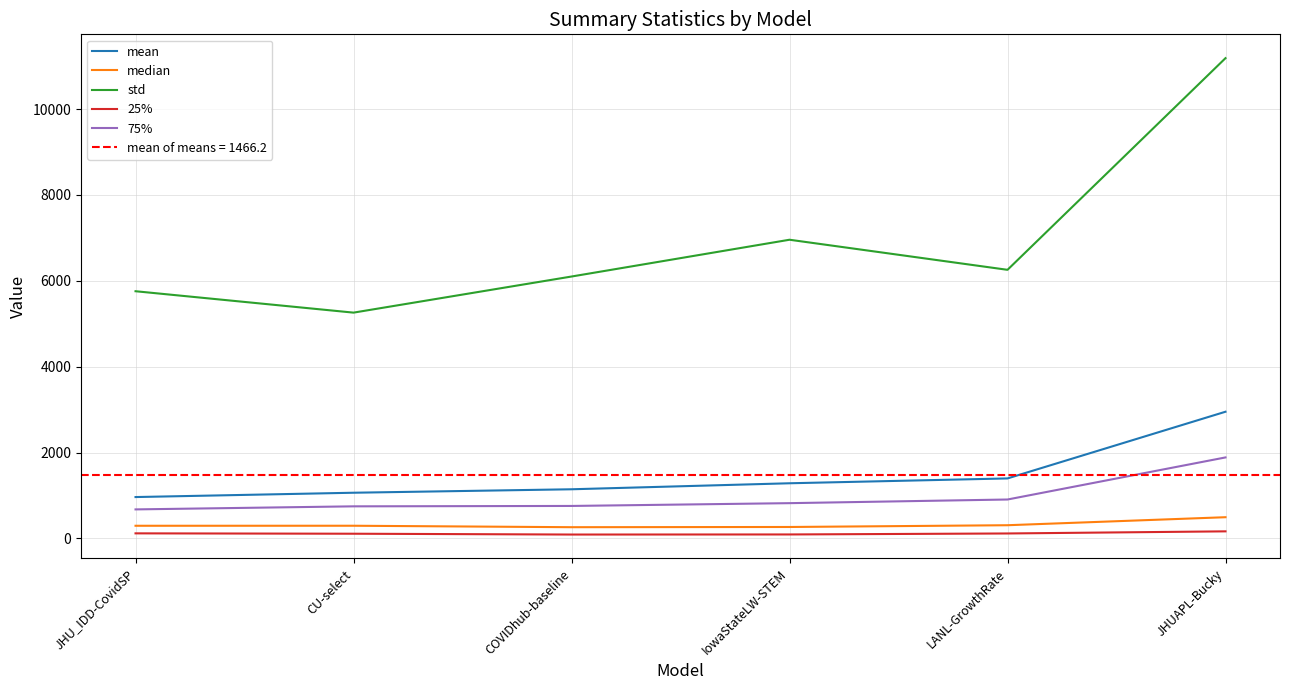

Which category has the highest value across all series?

JHUAPL-Bucky